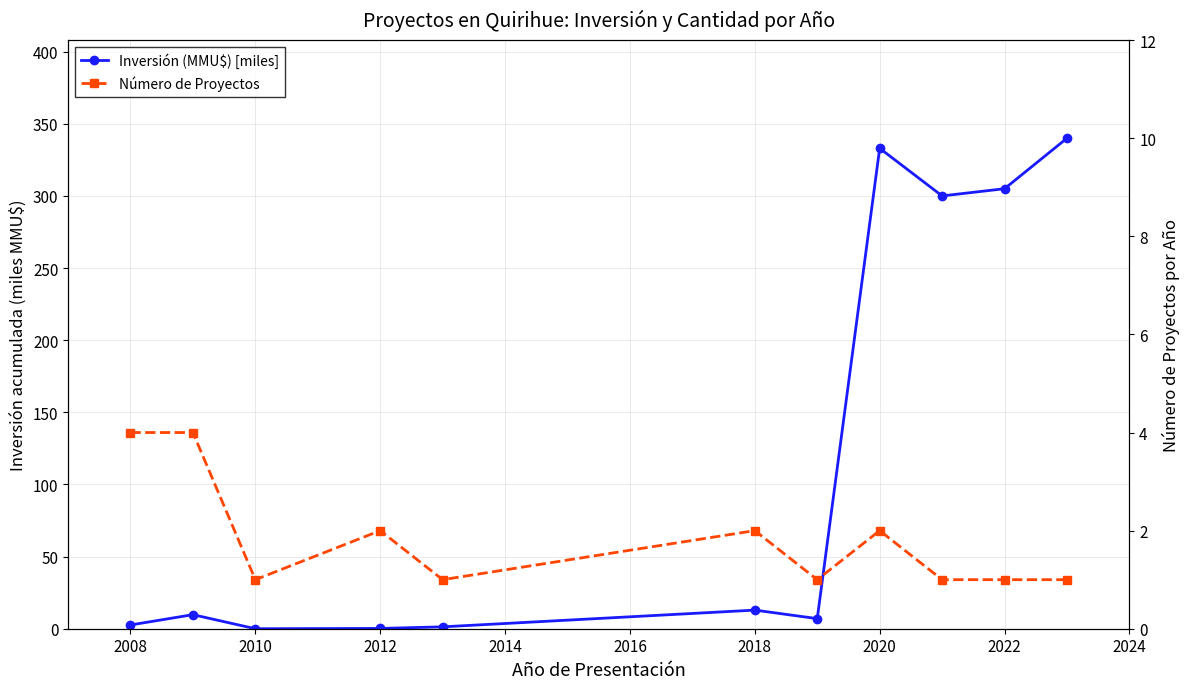

How many values in the Número de Proyectos series exceed 1?

5